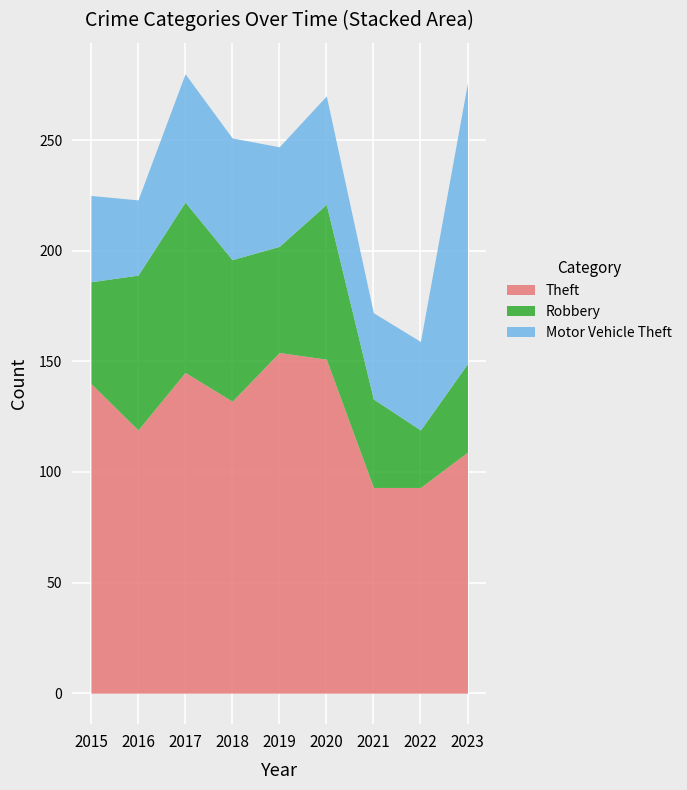

Between 2020 and 2023, which is larger?

2020